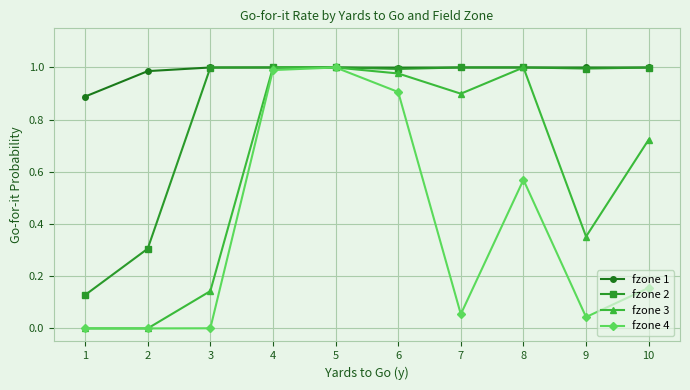

List the series in order of their overall mean, lowest first.

fzone 4, fzone 3, fzone 2, fzone 1